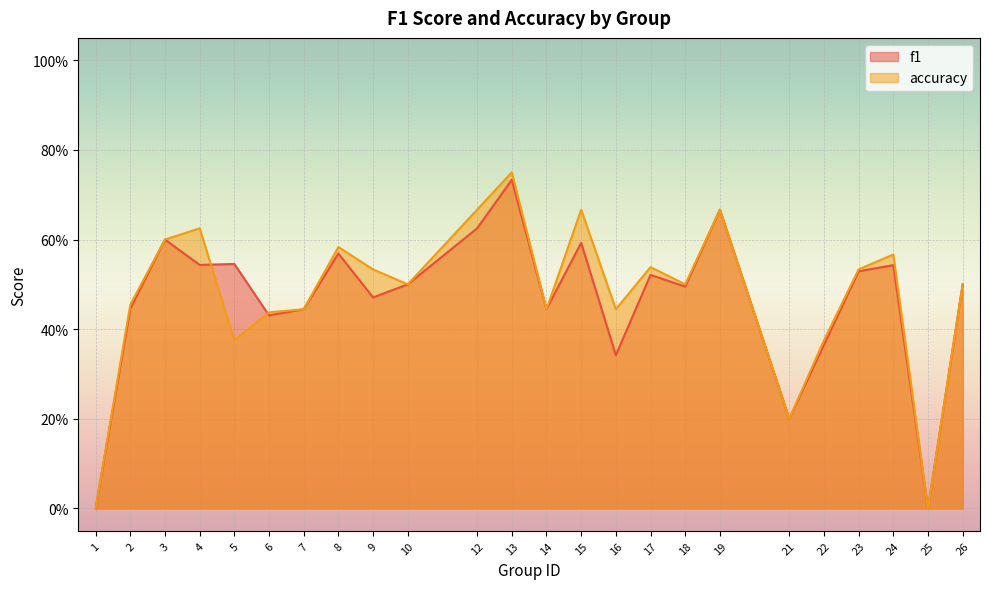

Reading right to left, what are all the values shown in this chart?

f1: 26=0.5	25=0.0	24=0.5	23=0.5	22=0.4	21=0.2	19=0.7	18=0.5	17=0.5	16=0.3	15=0.6	14=0.4	13=0.7	12=0.6	10=0.5	9=0.5	8=0.6	7=0.4	6=0.4	5=0.5	4=0.5	3=0.6	2=0.4	1=0.0
accuracy: 26=0.5	25=0.0	24=0.6	23=0.5	22=0.4	21=0.2	19=0.7	18=0.5	17=0.5	16=0.4	15=0.7	14=0.4	13=0.8	12=0.7	10=0.5	9=0.5	8=0.6	7=0.4	6=0.4	5=0.4	4=0.6	3=0.6	2=0.5	1=0.0